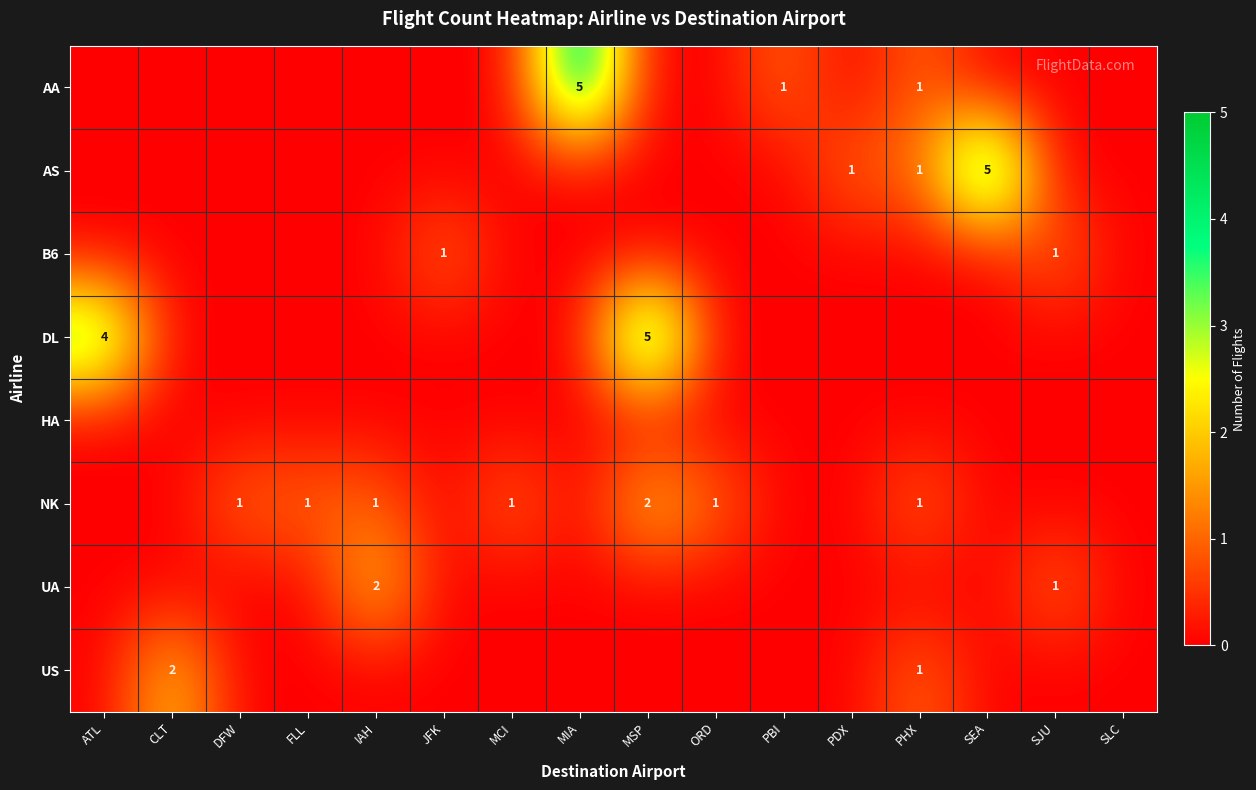

What is the difference between the second highest and second lowest values in the DL series?

4